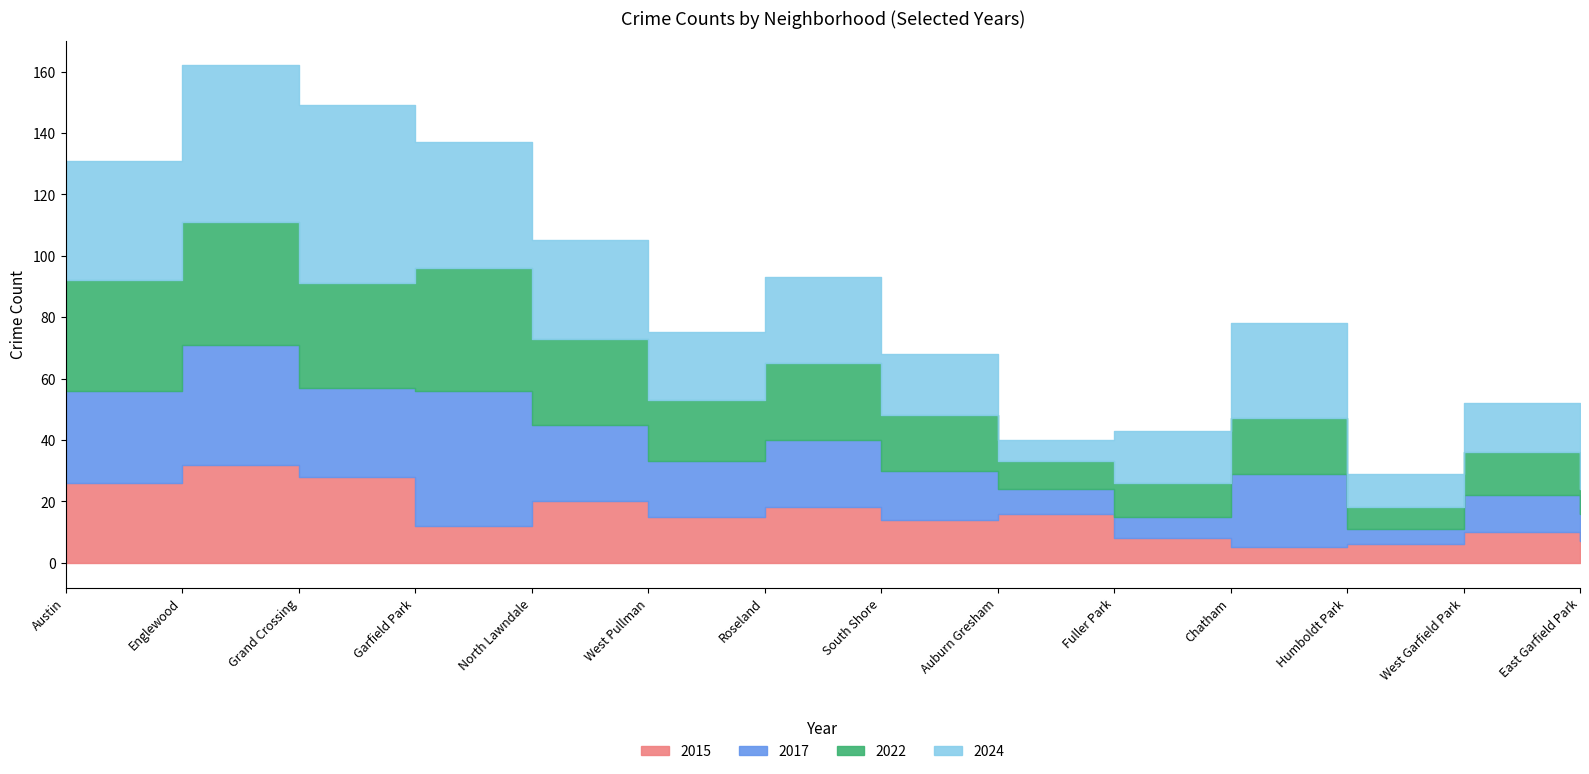

What position from the right is Austin?

14